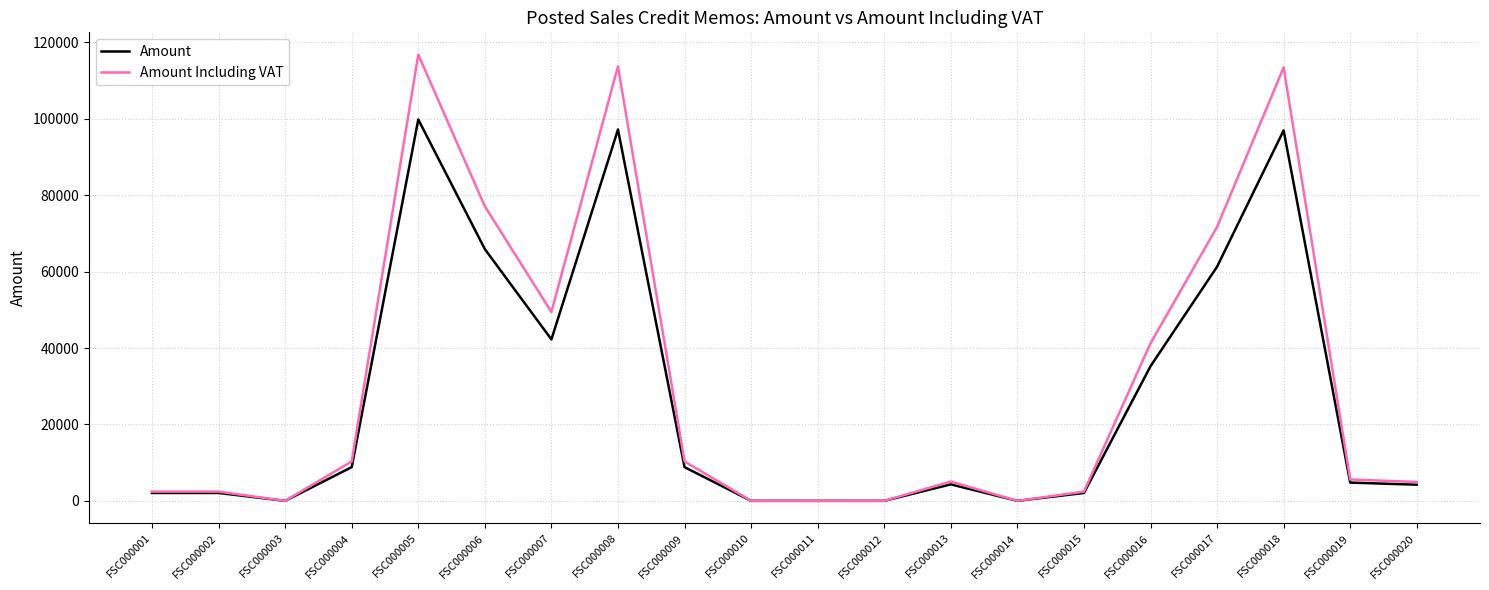

The value of Amount at FSC000009 is 3805.4. True or false?

False